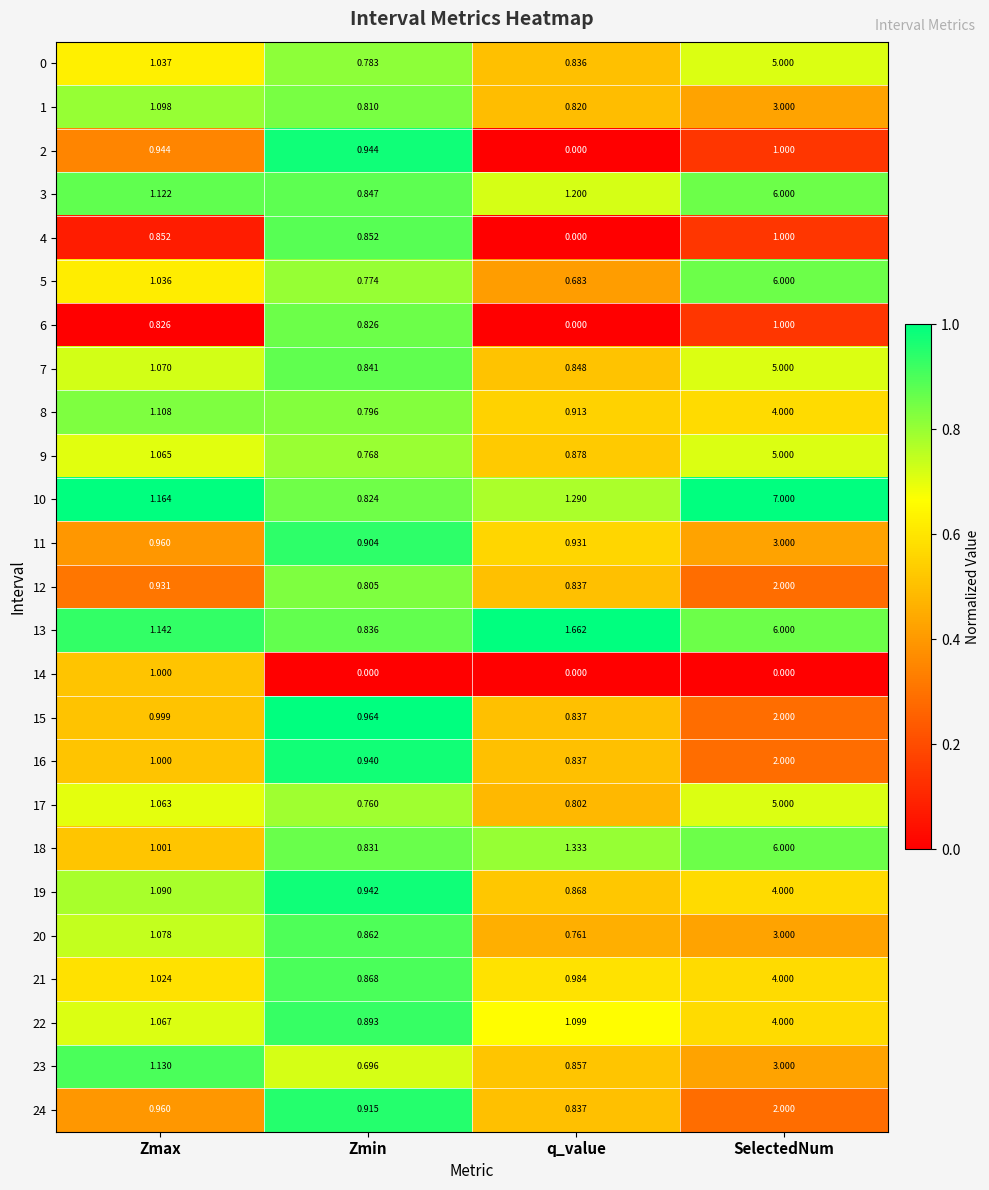

At which category is the sum across all series the highest?

SelectedNum